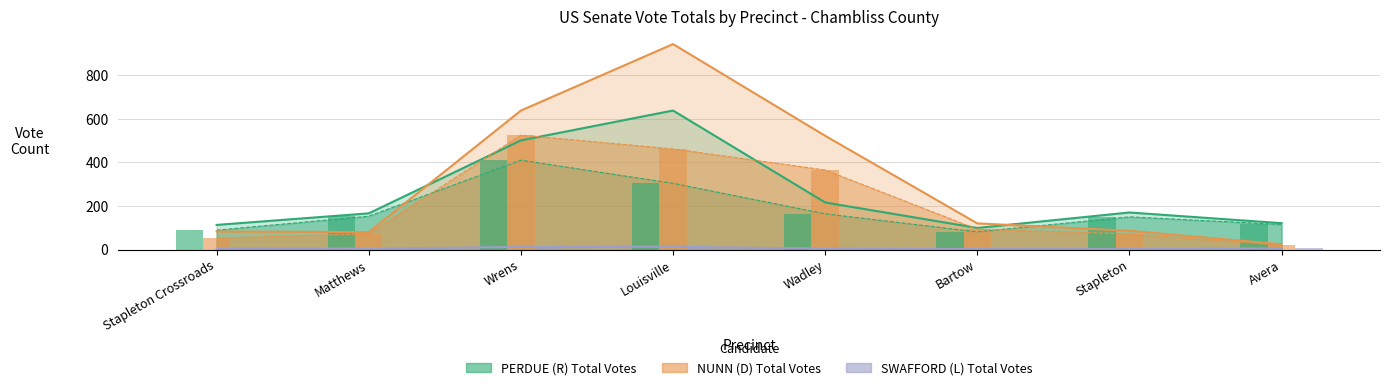

Reading right to left, list all the values displayed in this chart.

PERDUE (R) Total: Avera=121	Stapleton=170	Bartow=99	Wadley=216	Louisville=638	Wrens=501	Matthews=166	Stapleton Crossroads=113
NUNN (D) Total: Avera=24	Stapleton=86	Bartow=120	Wadley=522	Louisville=943	Wrens=638	Matthews=80	Stapleton Crossroads=83
SWAFFORD (L) Total: Avera=5	Stapleton=2	Bartow=2	Wadley=4	Louisville=13	Wrens=12	Matthews=4	Stapleton Crossroads=5